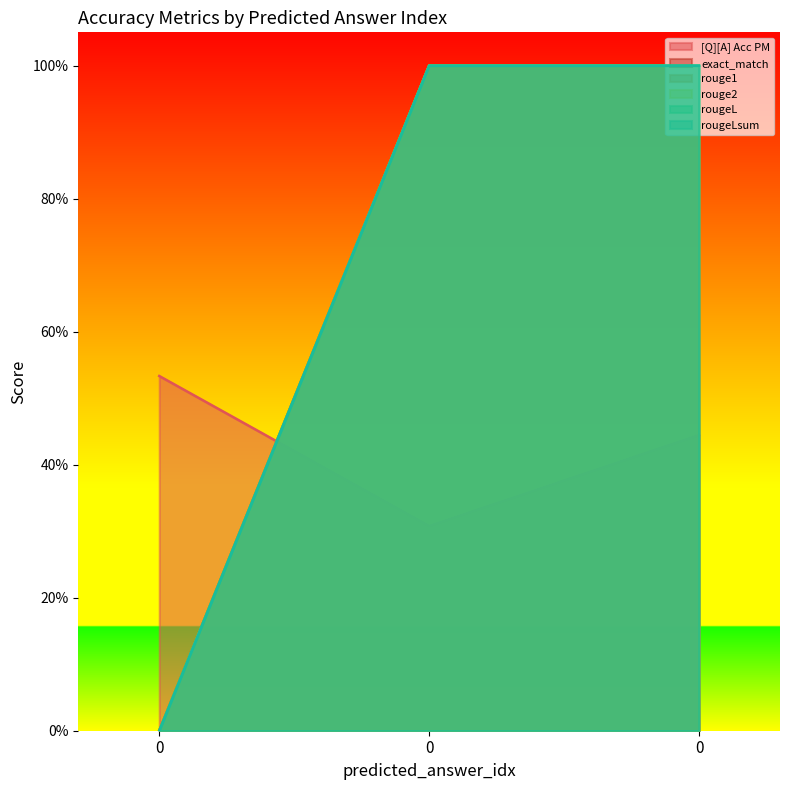

How many lines are shown in the chart?

6